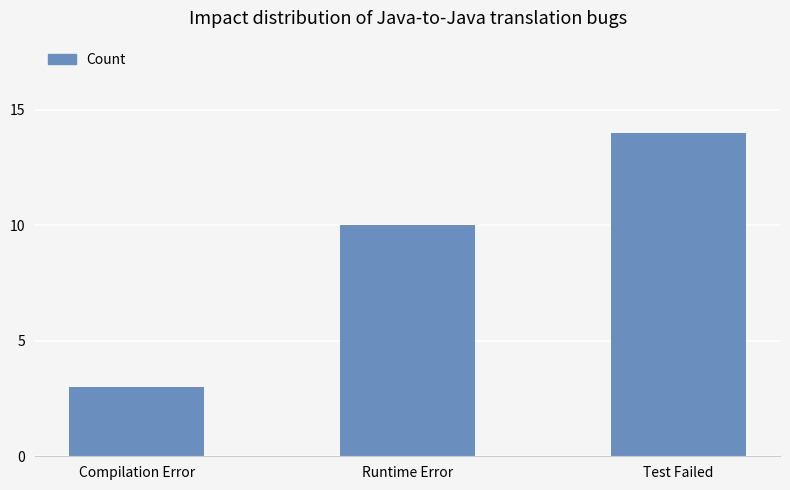

At which category does the chart reach its minimum across all series?

Compilation Error